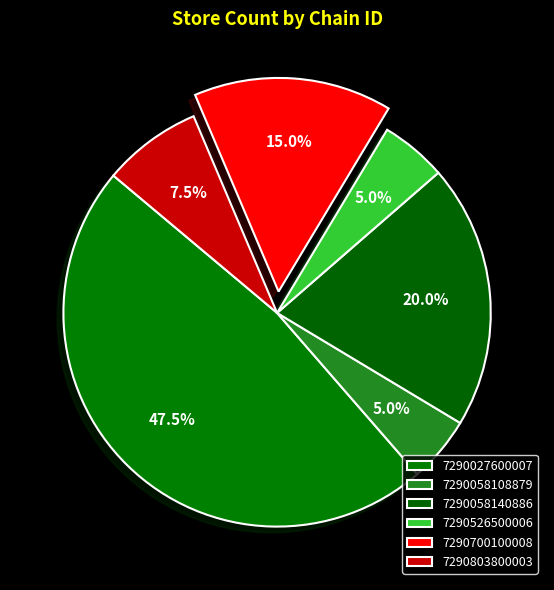

To the nearest percent, what is the difference between the 7290526500006 and 7290027600007 slice percentages?

42%